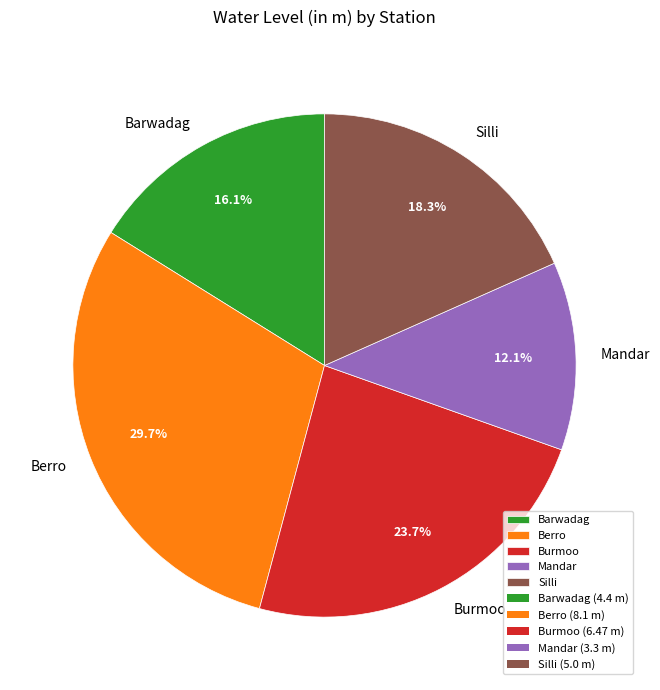

Does Burmoo account for over 50% of the chart?

No